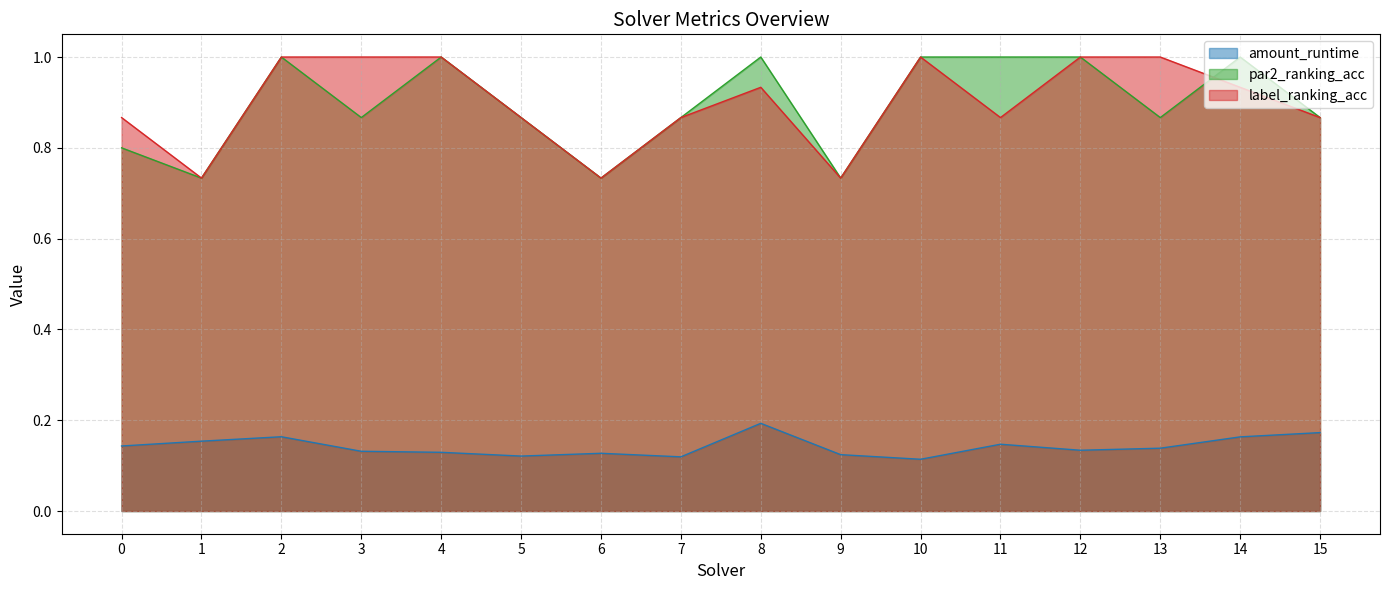

Does the chart have visible grid lines?

Yes